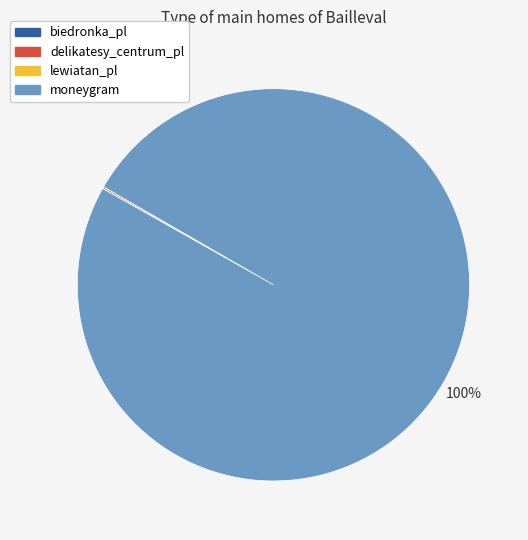

What is the largest slice in the pie chart?

moneygram